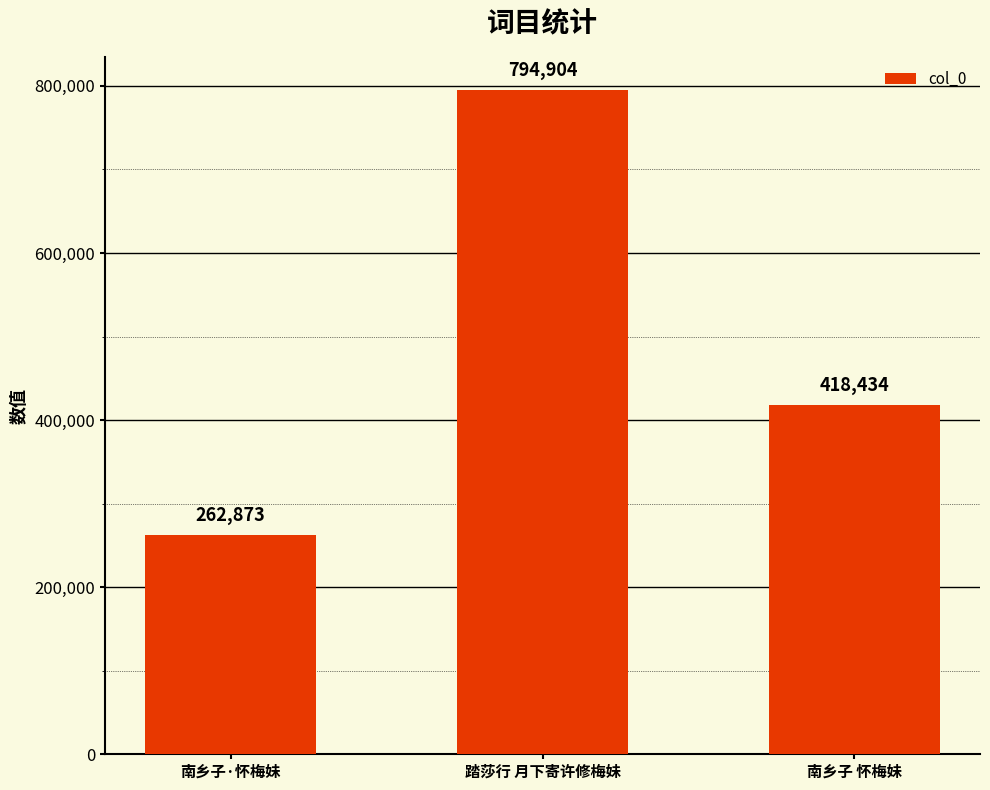

Reading left to right, what are all the values shown in this chart?

262873	794904	418434